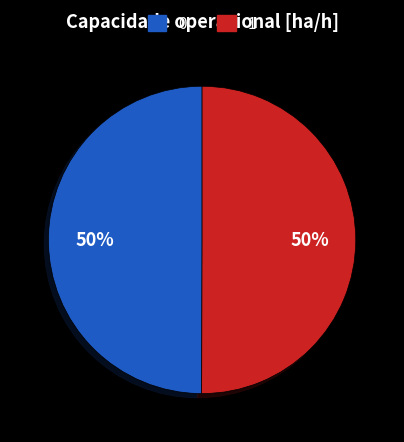

The 0 slice represents 50% of the pie. True or false?

True